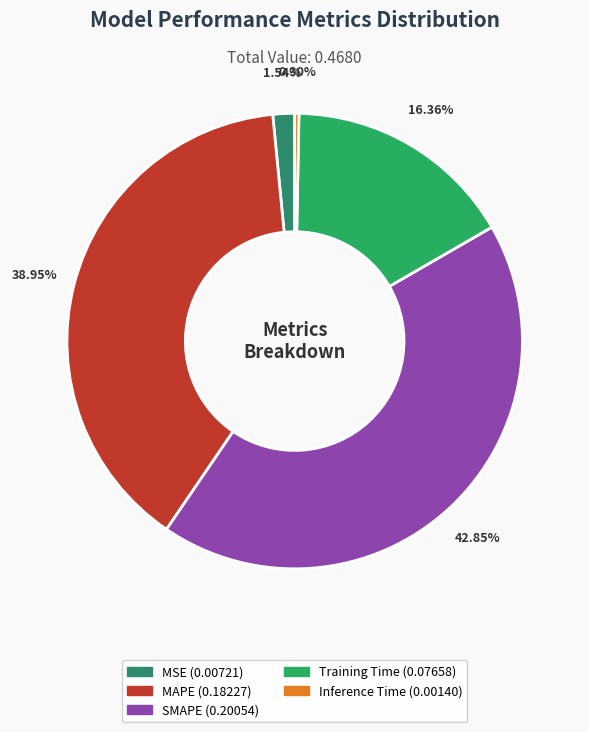

What is the change in value from MAPE to Training Time?

-0.1